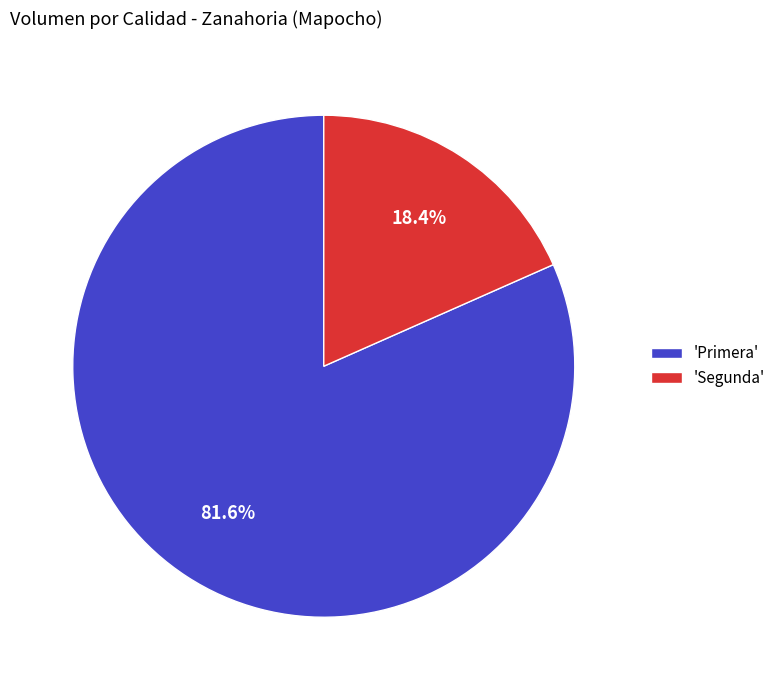

To the nearest percent, what is the average slice percentage?

50%